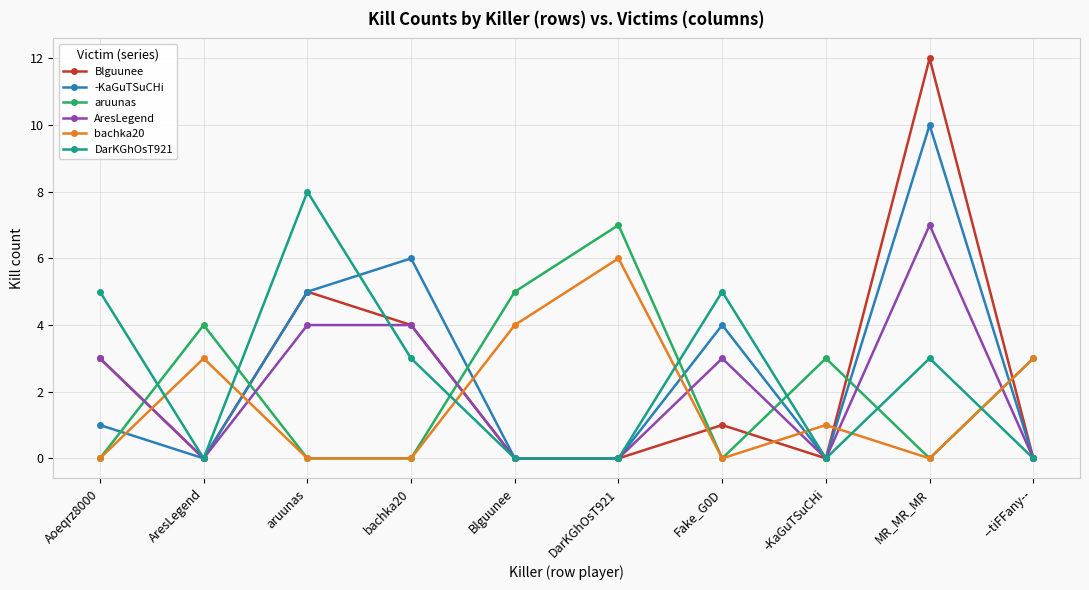

How many values in the bachka20 series are below 1?

5